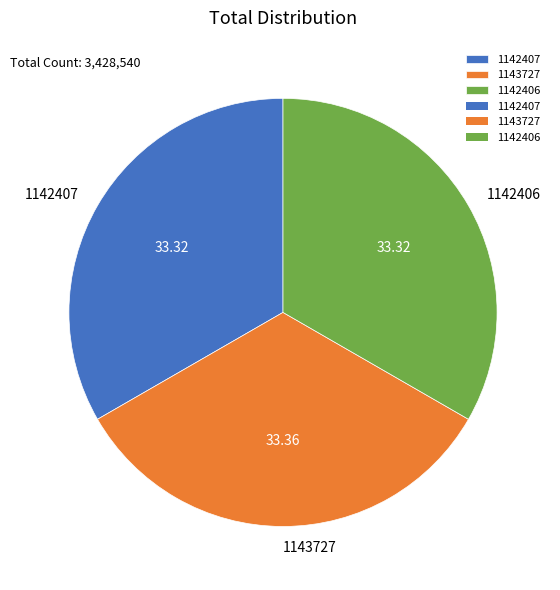

Is the sum of 1142406 and 1143727 greater than half?

Yes